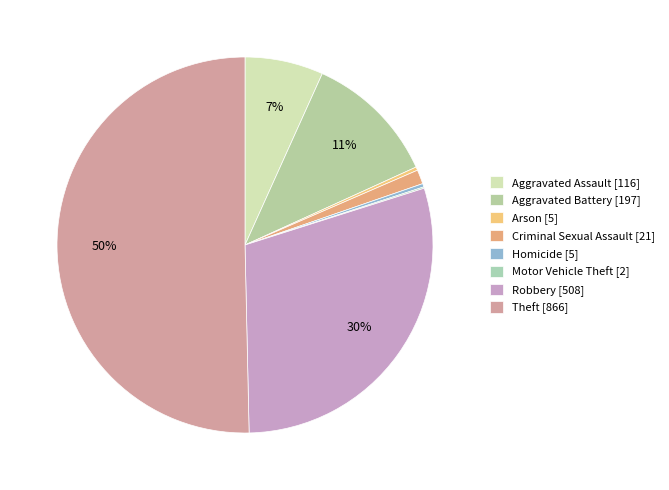

How many slices are in this pie chart?

8